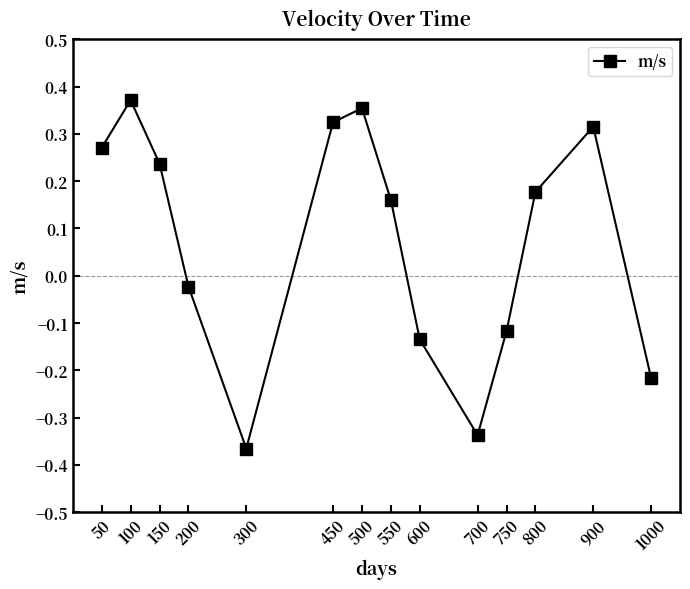

Is it true that the value at 750 is -0.0?

False